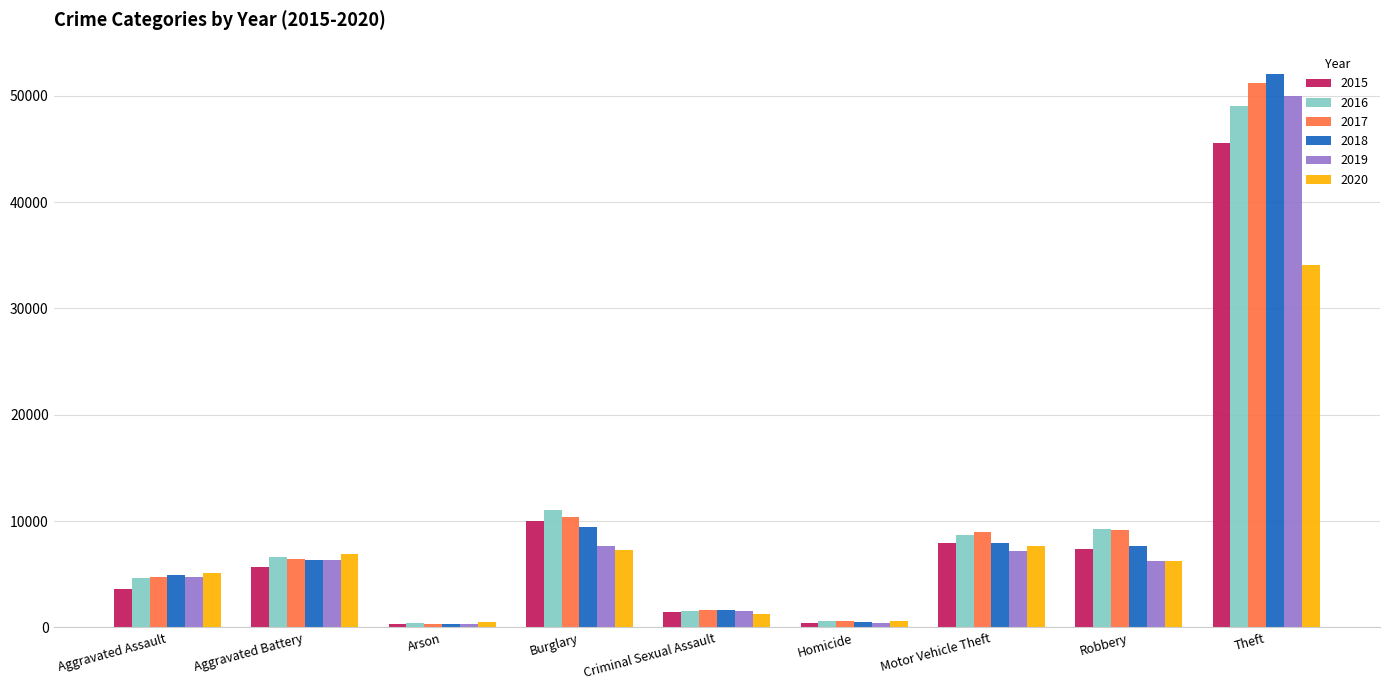

Which series changed the most between Aggravated Battery and Theft?

2018